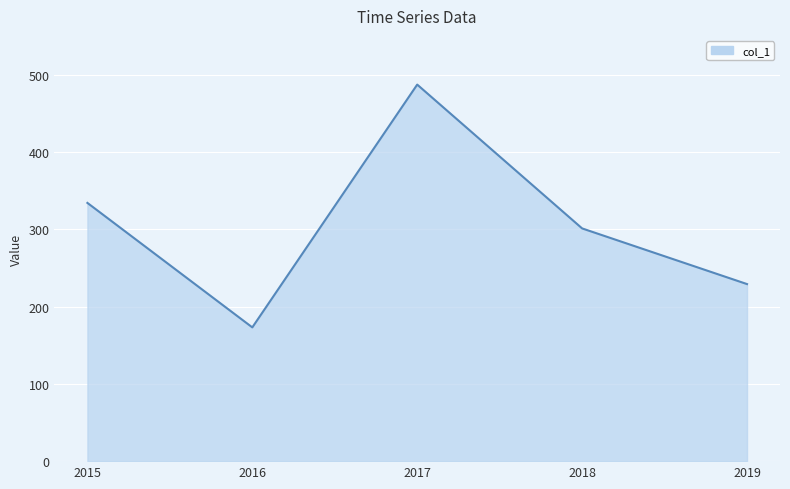

How many categories are shown in the chart?

5